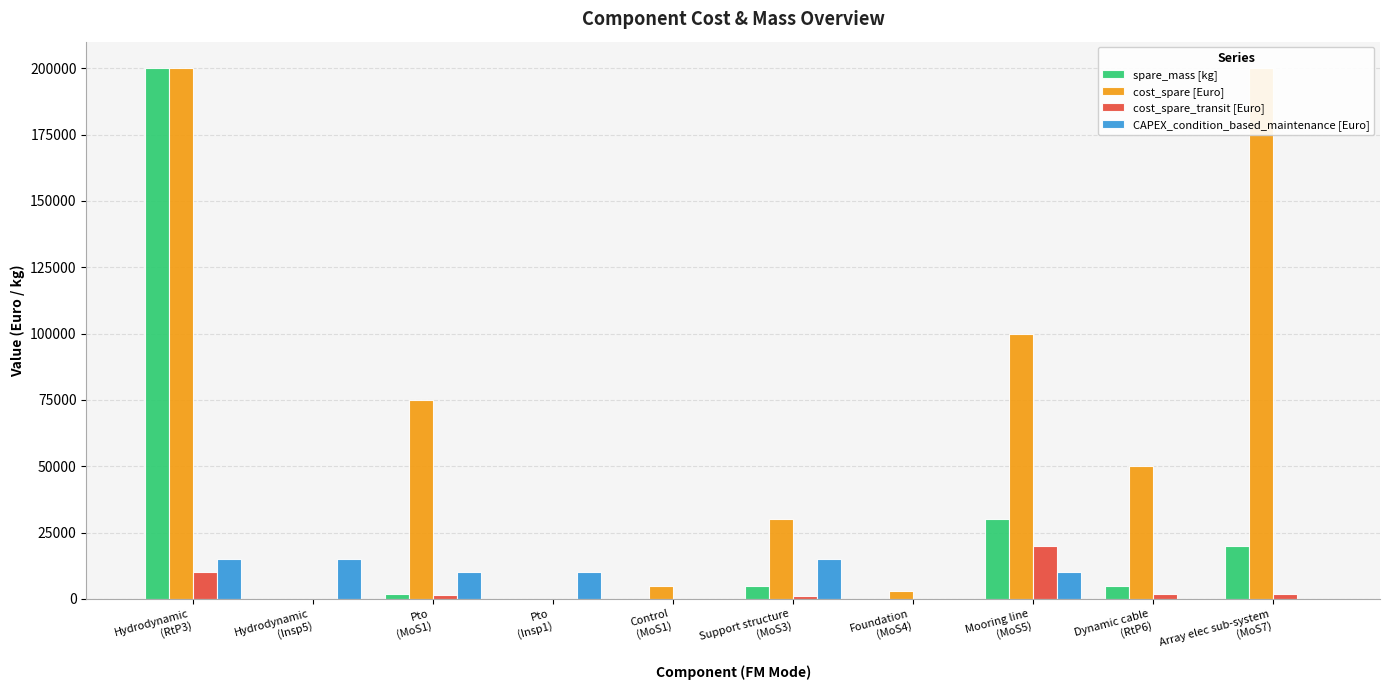

What is the sum of all spare_mass [kg] values?

262150